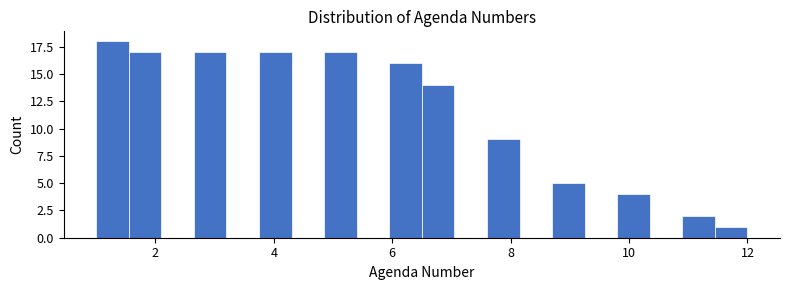

Read against the x-axis, roughly where is the centre of the tallest bar?

1.2